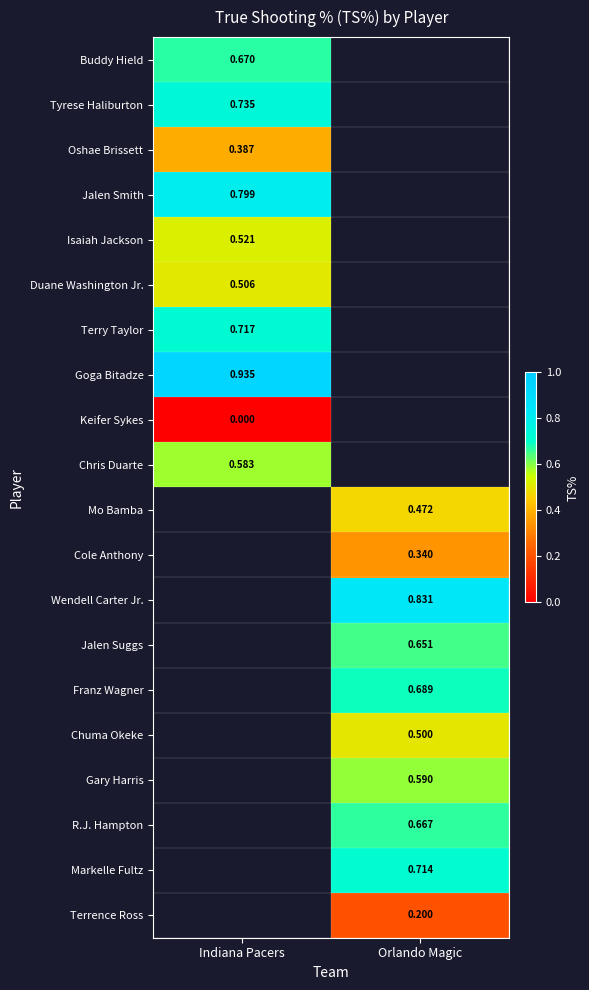

At which label is Keifer Sykes closest to 0?

Indiana Pacers